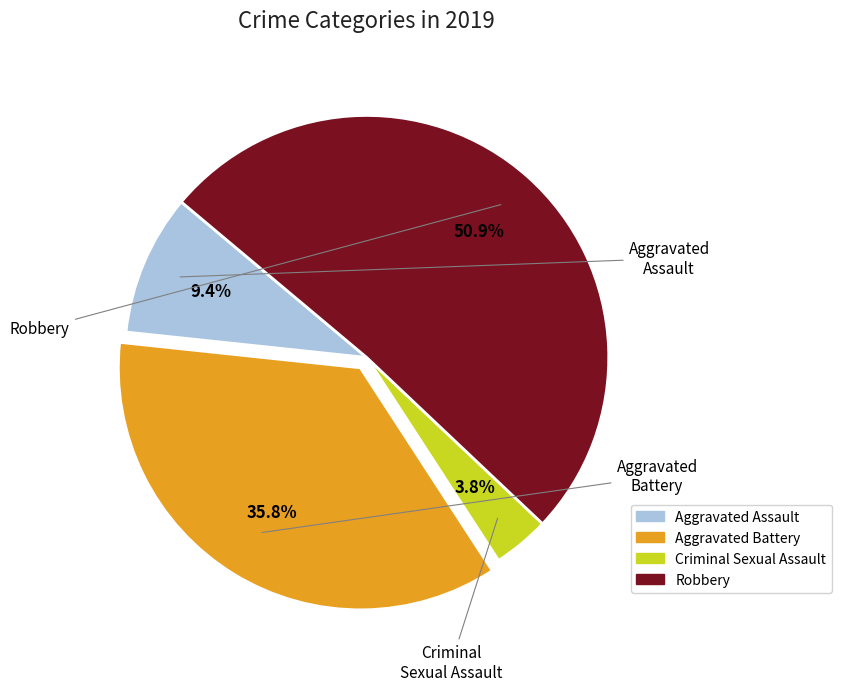

Rank the categories by value from highest to lowest.

Robbery, Aggravated Battery, Aggravated Assault, Criminal Sexual Assault